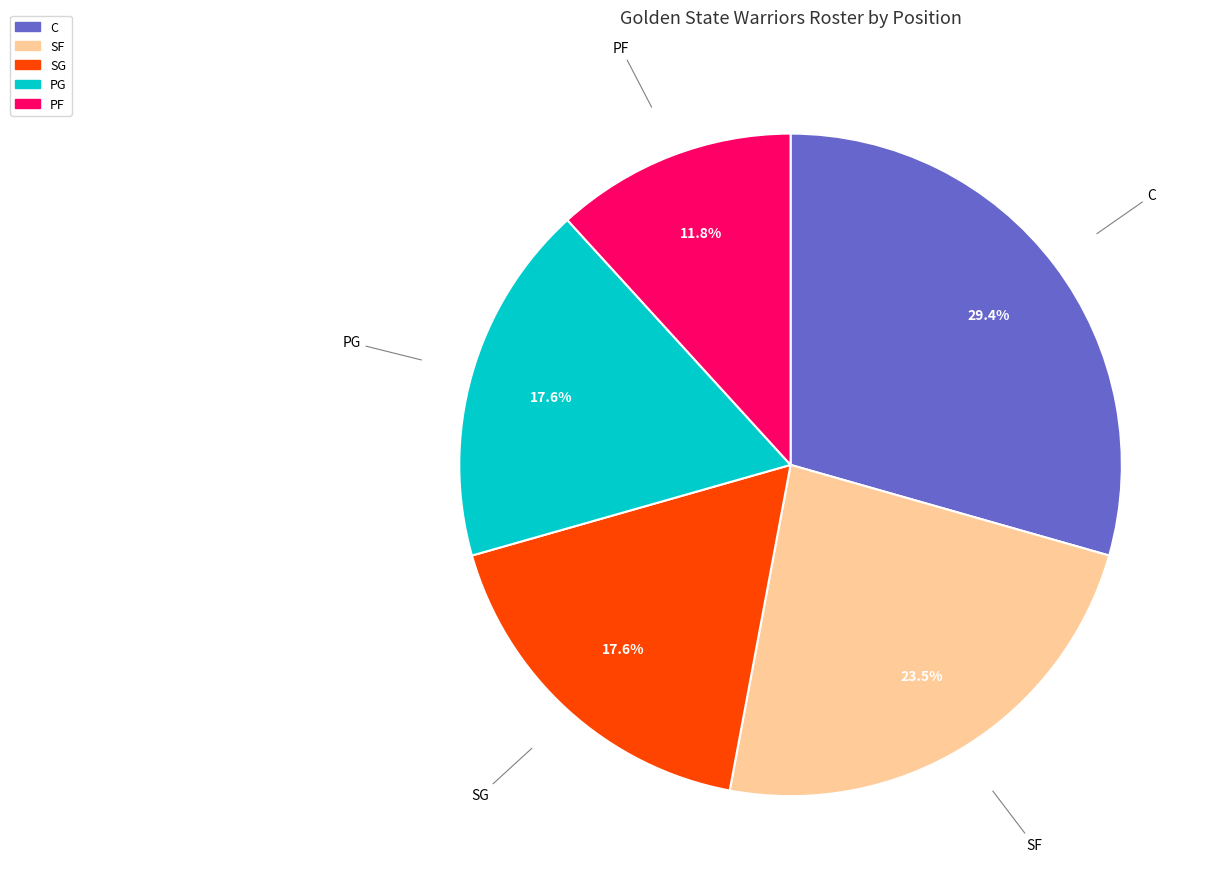

Which has a higher value, C or SG?

C